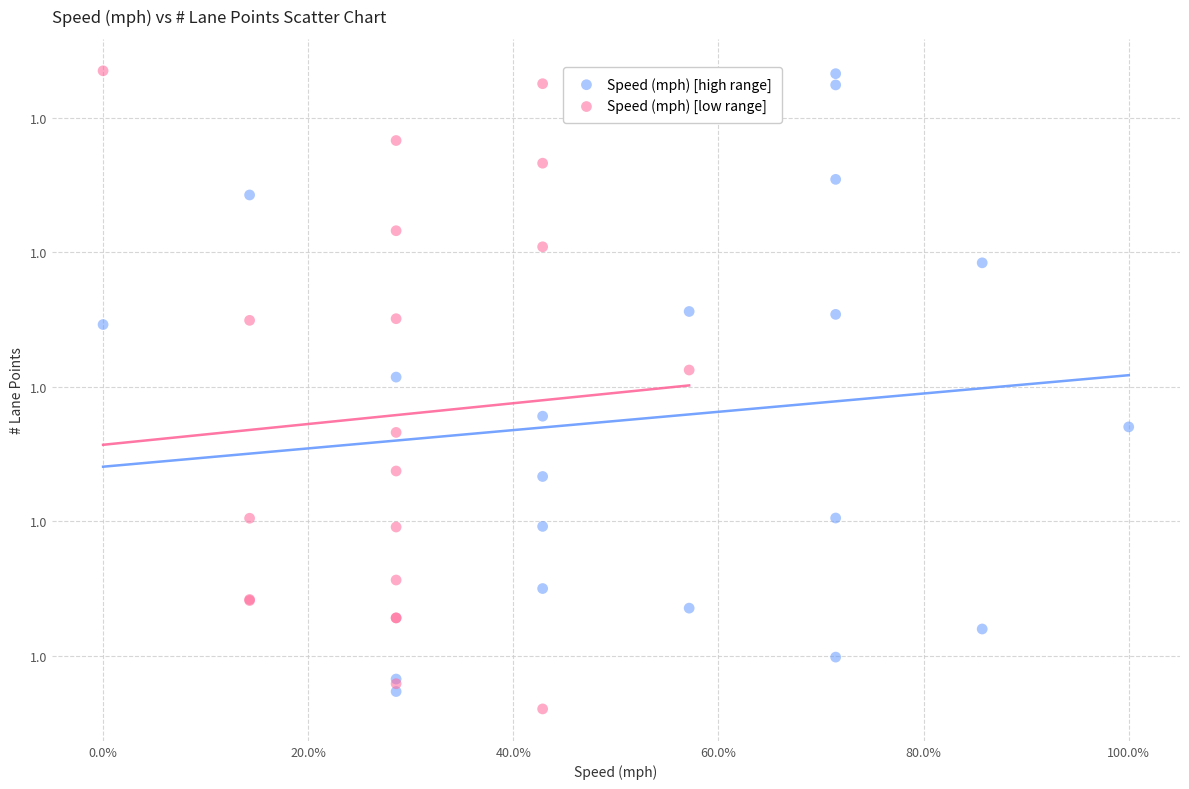

What are all the series names shown in the legend?

Speed (mph) [high range], Speed (mph) [low range]